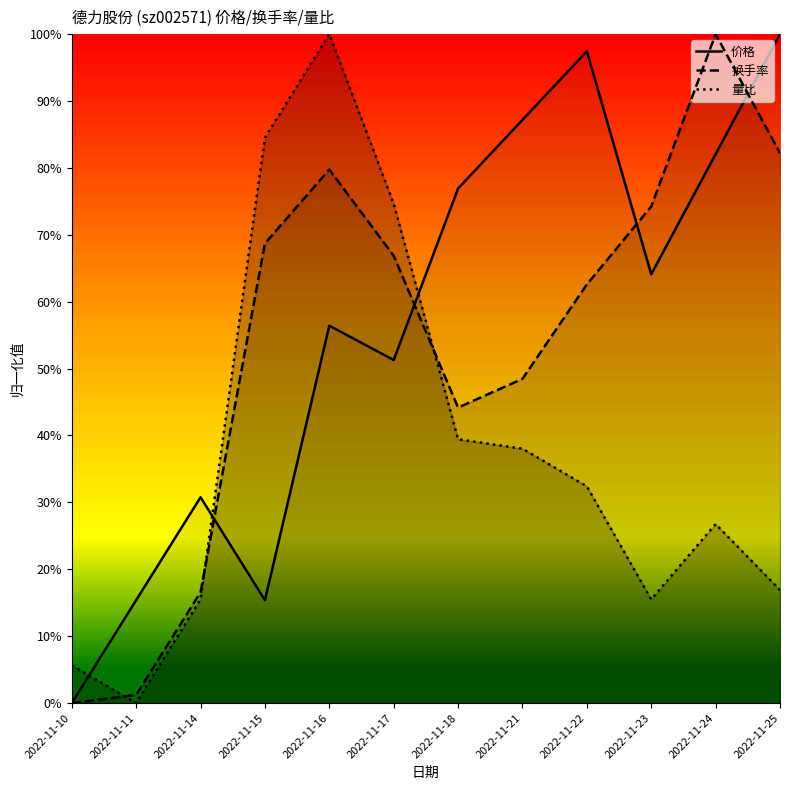

What is the spread (max minus min) of values at 2022-11-25?

0.8